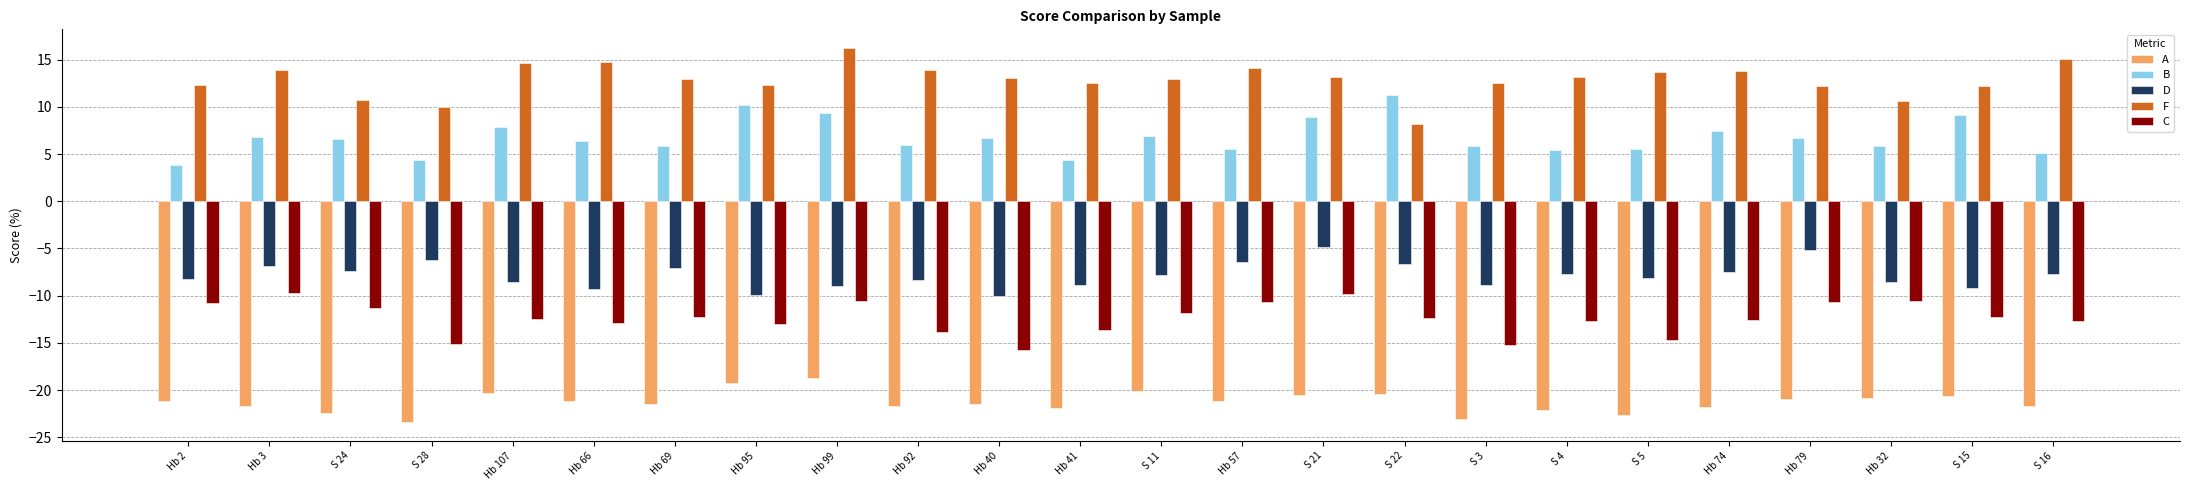

What is the lowest value of the A series?

-23.4